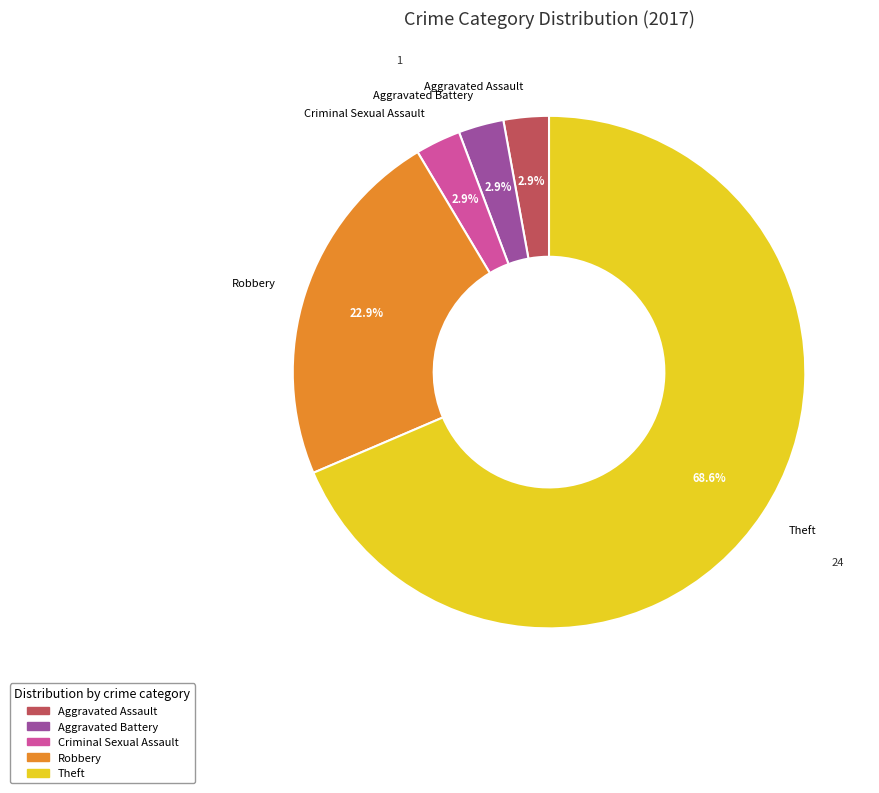

Is it true that Robbery is 23% of the pie?

True